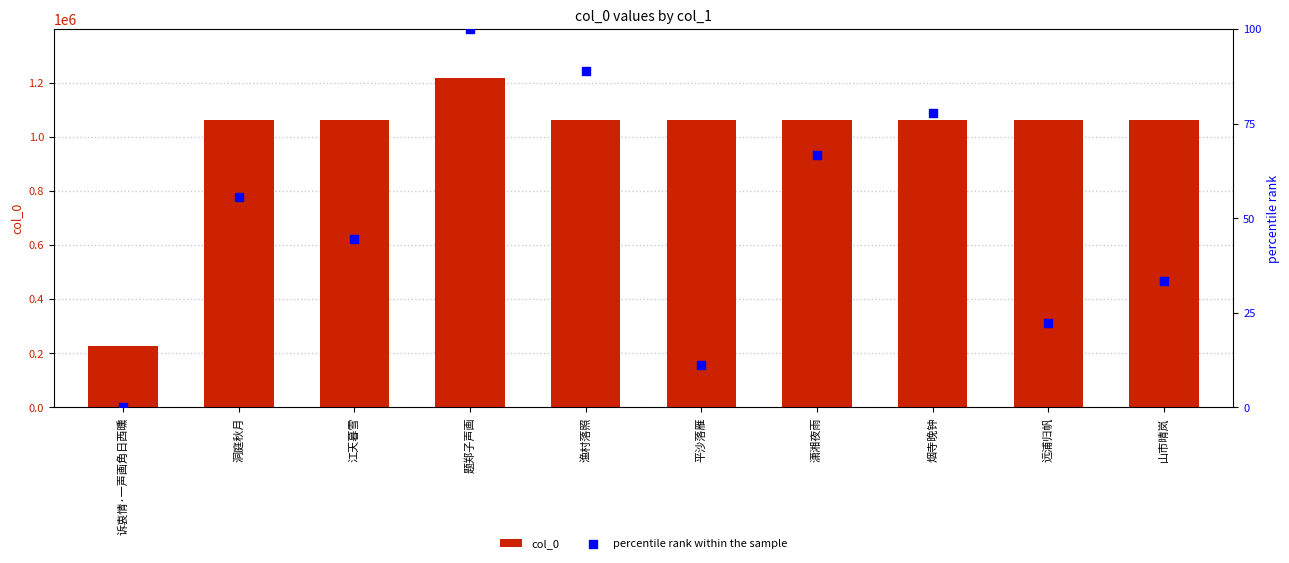

Which series reaches the maximum Y coordinate?

col_0